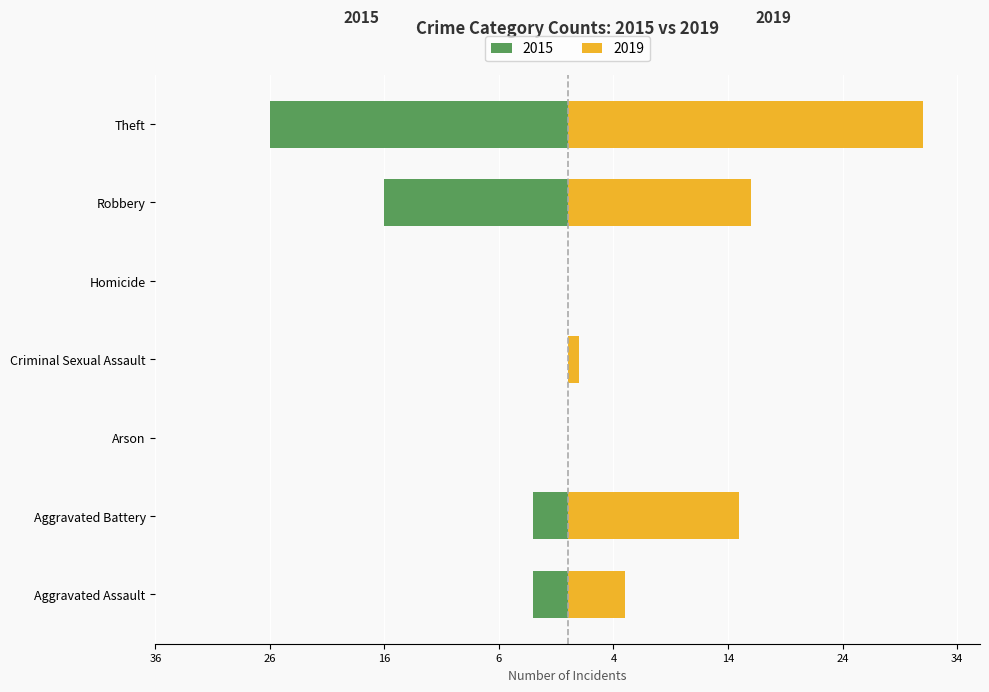

What are all the series names shown in the legend?

Left (2015), Right (2019)